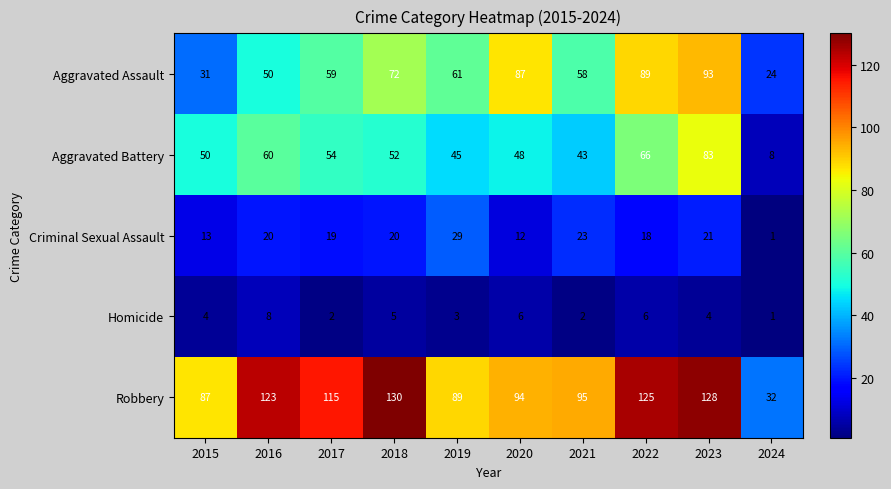

Is it true that Aggravated Battery equals 60 at 2016?

True